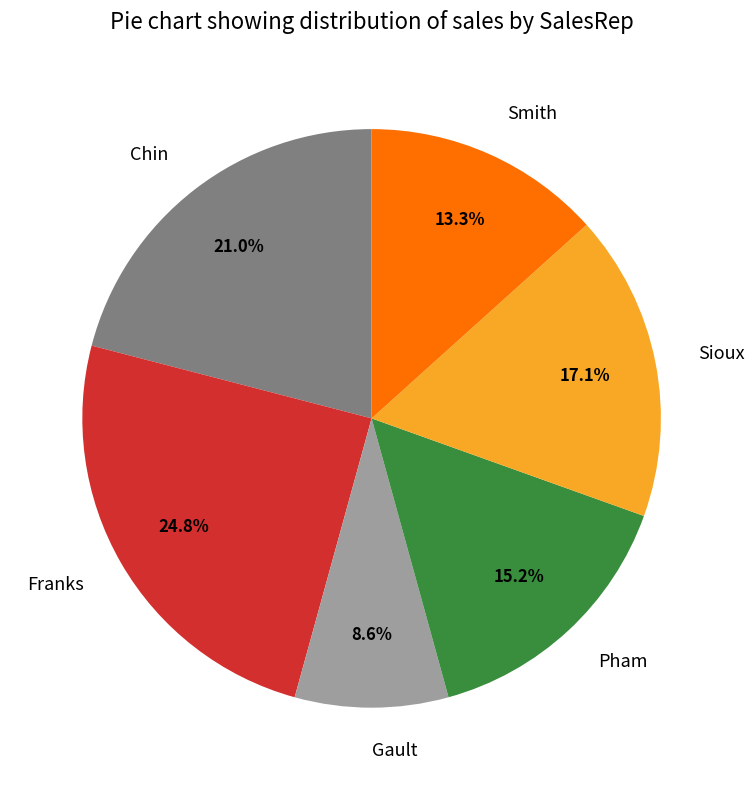

To the nearest percent, what portion does Sioux represent?

17%